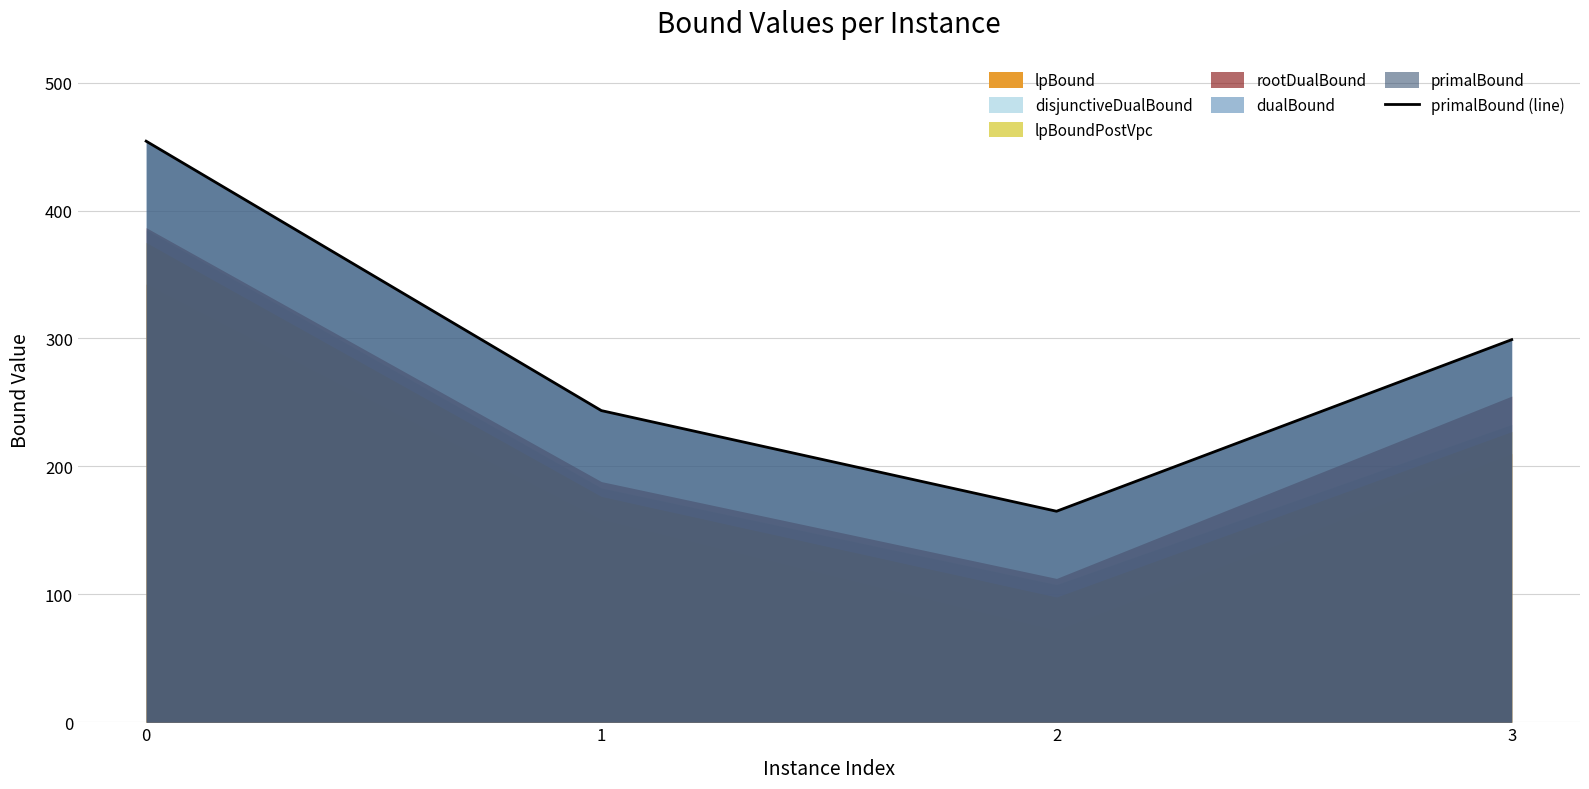

What is the difference between the maximum and minimum values?

289.3